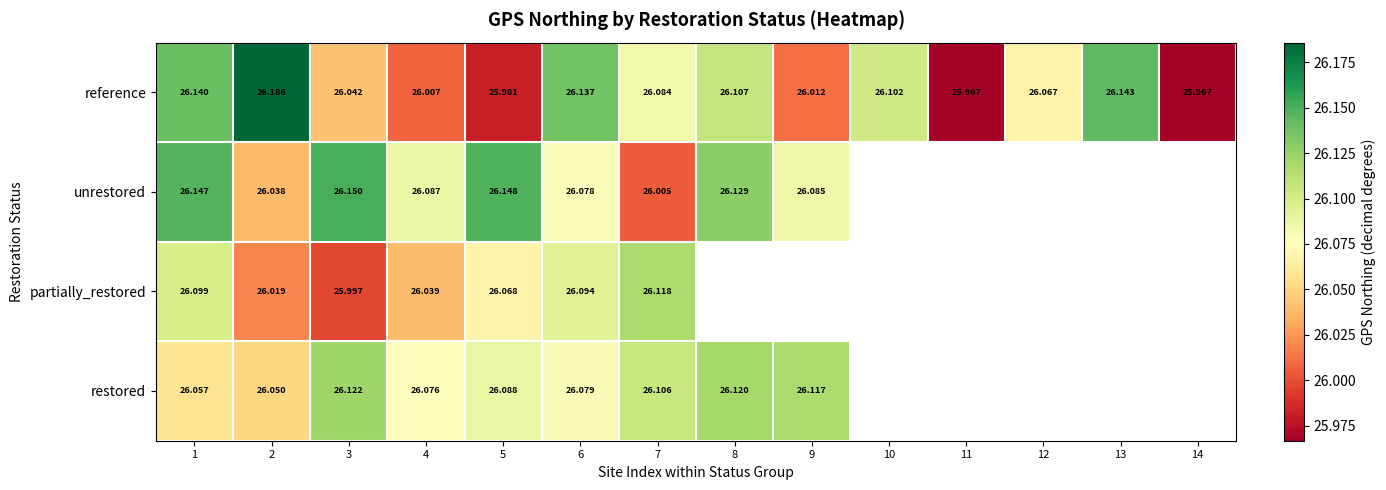

At 3, list the series in order from largest to smallest.

unrestored, restored, reference, partially_restored